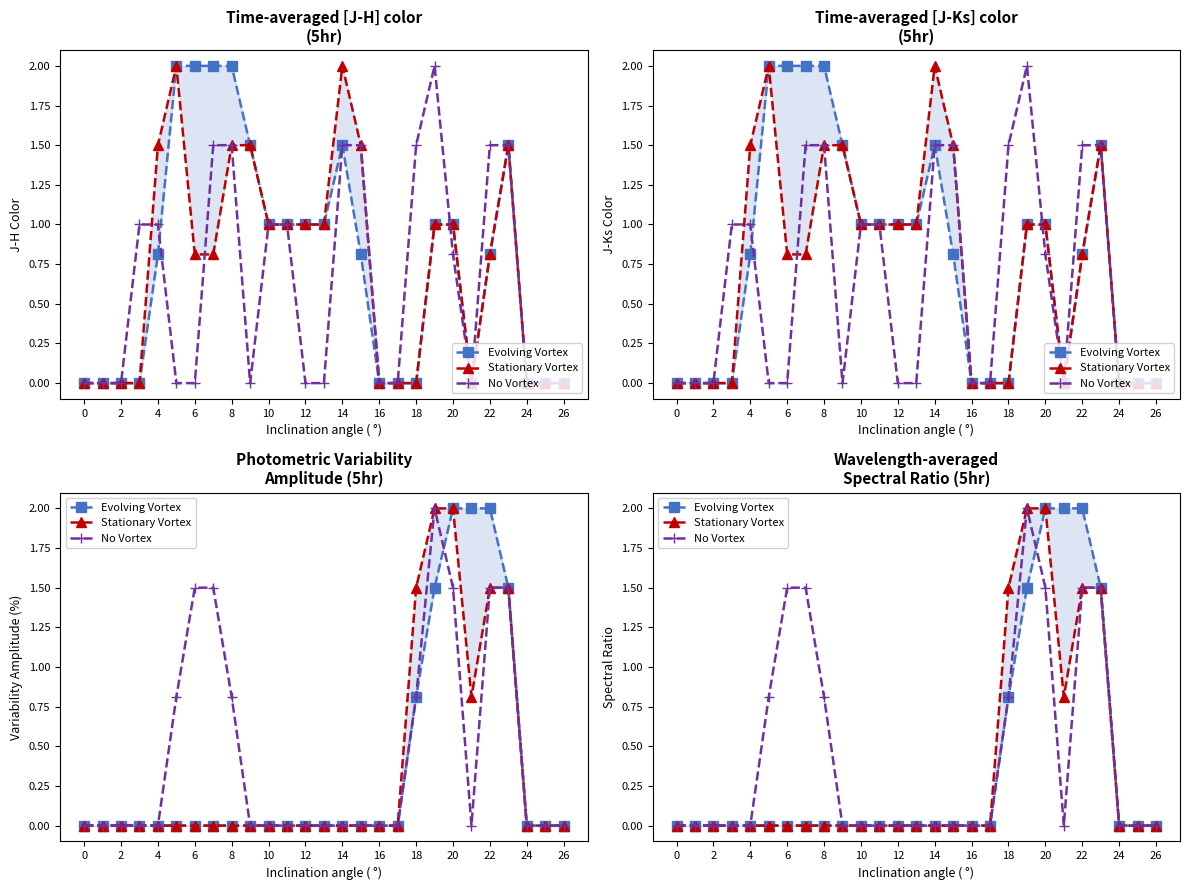

The Evolving Vortex series shows 1.0 at 26. True or false?

False